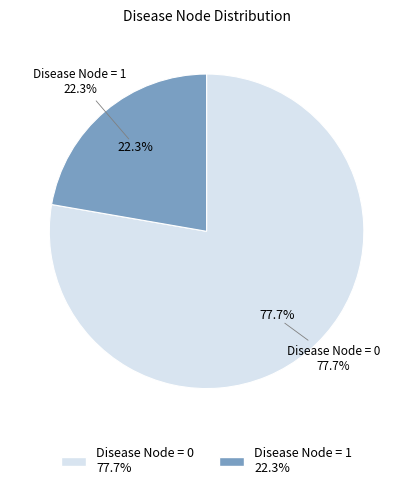

Does any single category account for the majority?

Yes